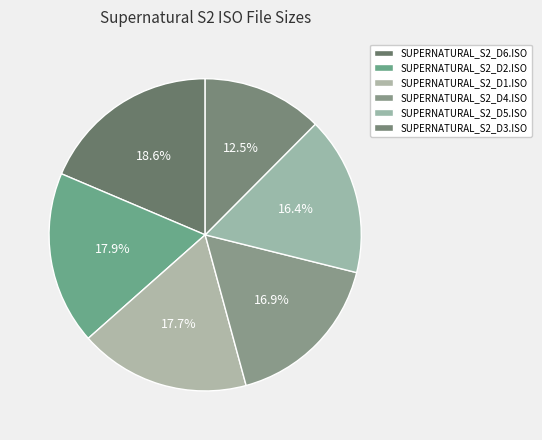

How many segments does this pie chart have?

6